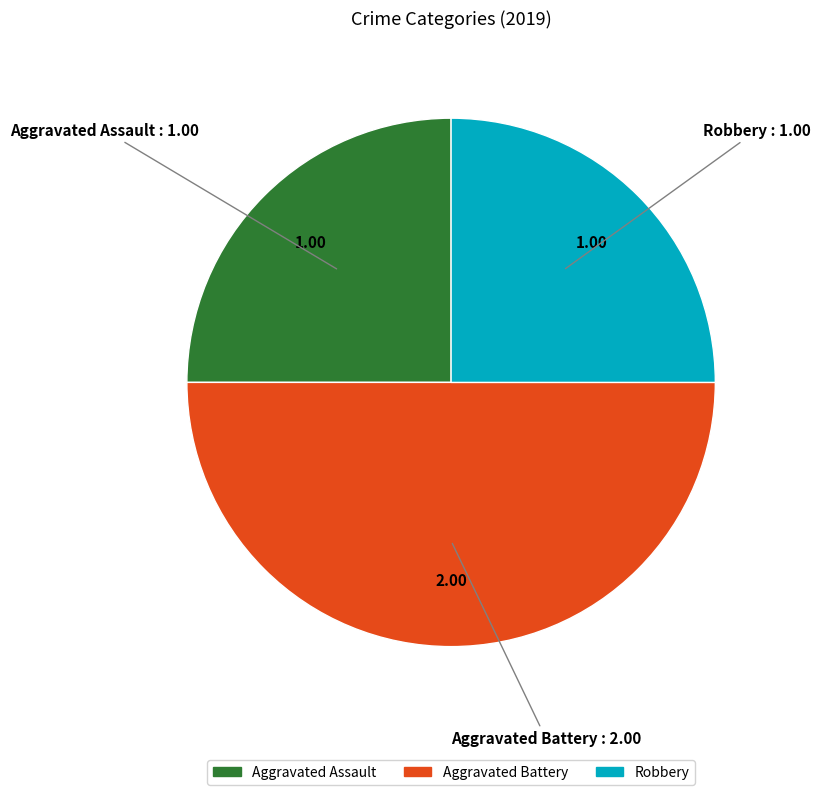

How many slices are in this pie chart?

3